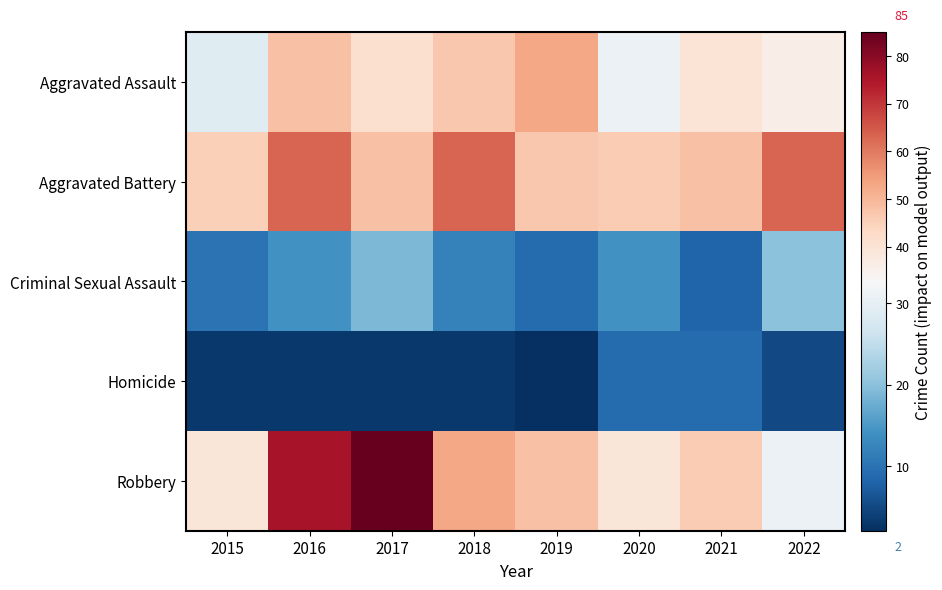

Between 2015 and 2020, which series saw the biggest shift?

Homicide